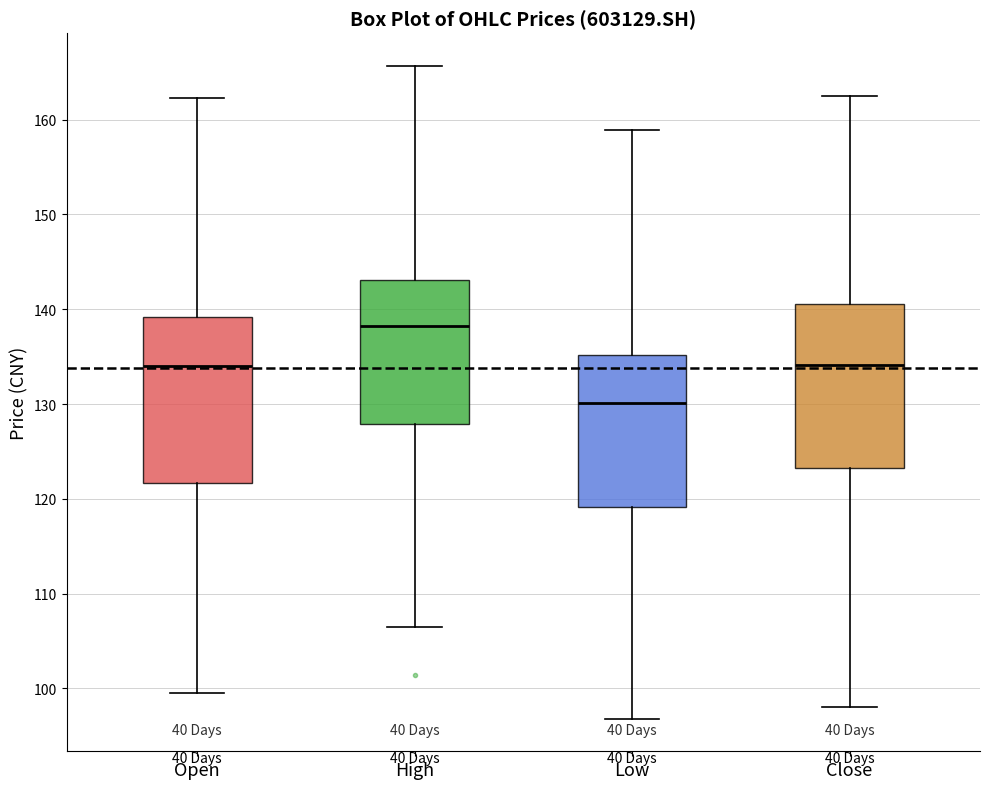

Which box's median line is the lowest?

Low